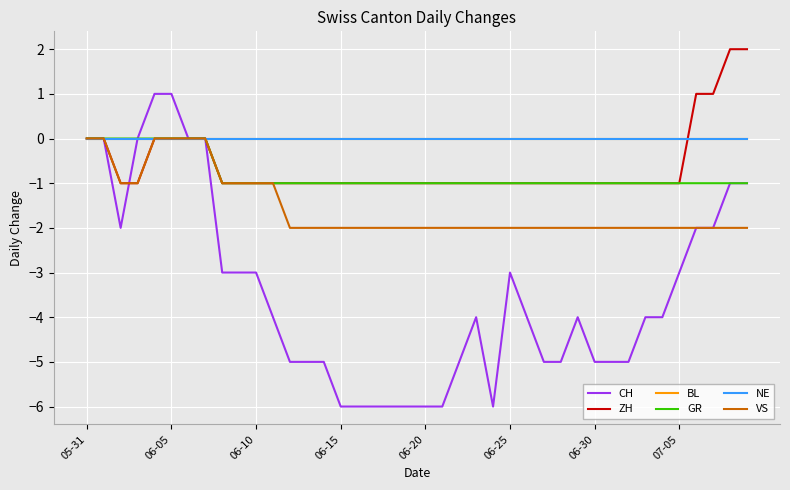

Is this an area chart (filled region under the line)?

No